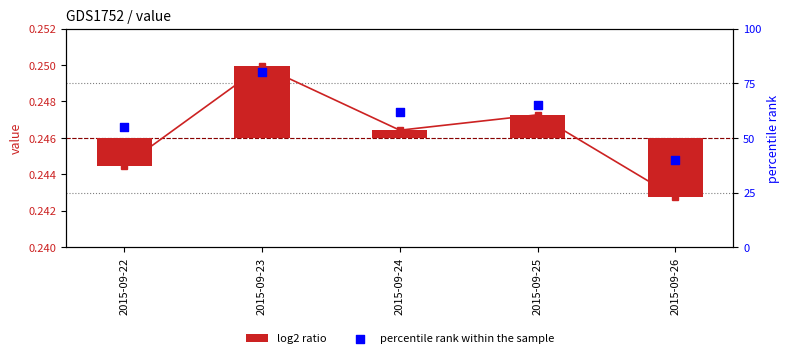

Which series reaches the maximum Y coordinate?

percentile rank within the sample